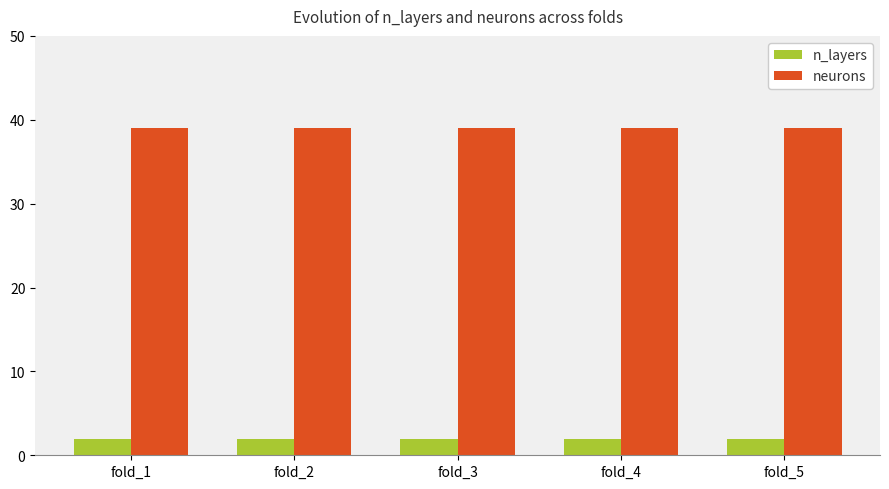

How many data points does each series have?

5